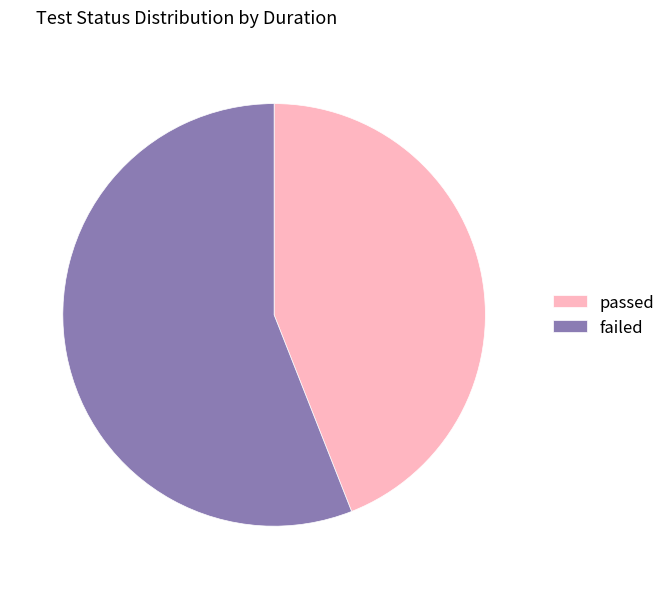

Does passed represent more than half of the total?

No